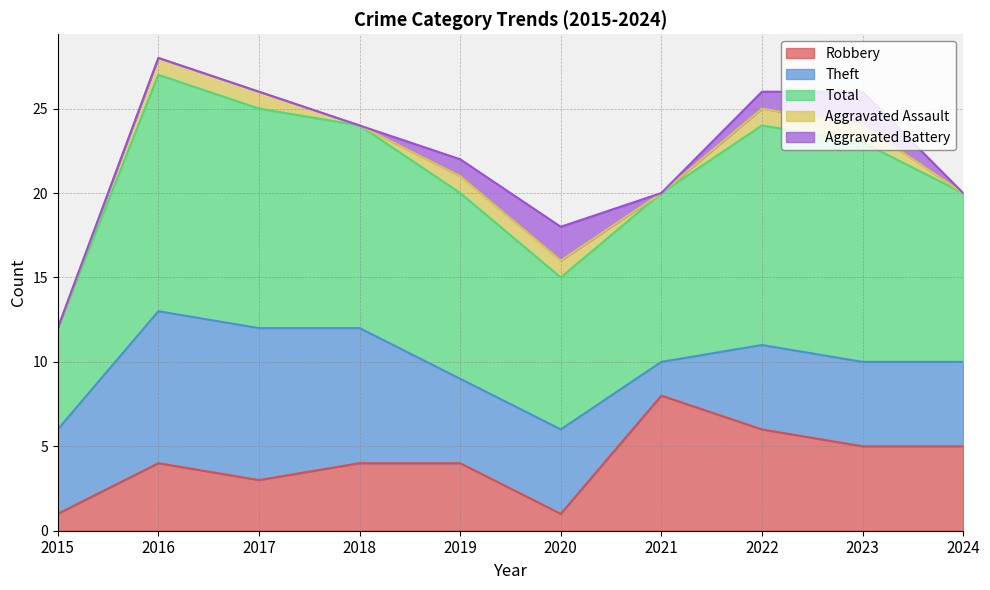

Reading left to right, list all the values displayed in this chart.

Robbery: 2015=1	2016=4	2017=3	2018=4	2019=4	2020=1	2021=8	2022=6	2023=5	2024=5
Theft: 2015=5	2016=9	2017=9	2018=8	2019=5	2020=5	2021=2	2022=5	2023=5	2024=5
Total: 2015=6	2016=14	2017=13	2018=12	2019=11	2020=9	2021=10	2022=13	2023=13	2024=10
Aggravated Assault: 2015=0	2016=1	2017=1	2018=0	2019=1	2020=1	2021=0	2022=1	2023=1	2024=0
Aggravated Battery: 2015=0	2016=0	2017=0	2018=0	2019=1	2020=2	2021=0	2022=1	2023=2	2024=0